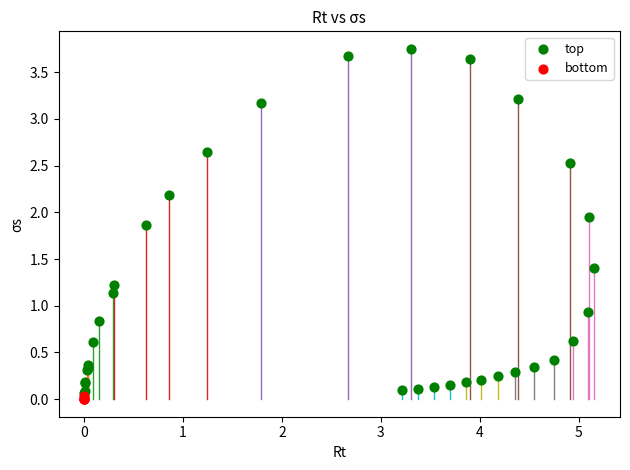

What are all the series names shown in the legend?

top, bottom